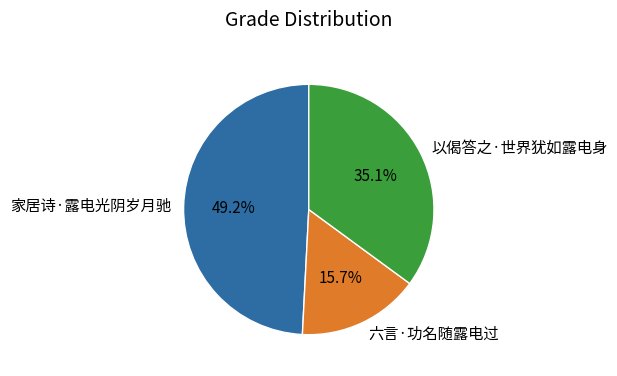

Approximately how many times larger is the value at 六言·功名随露电过 compared to 家居诗·露电光阴岁月驰?

0.3